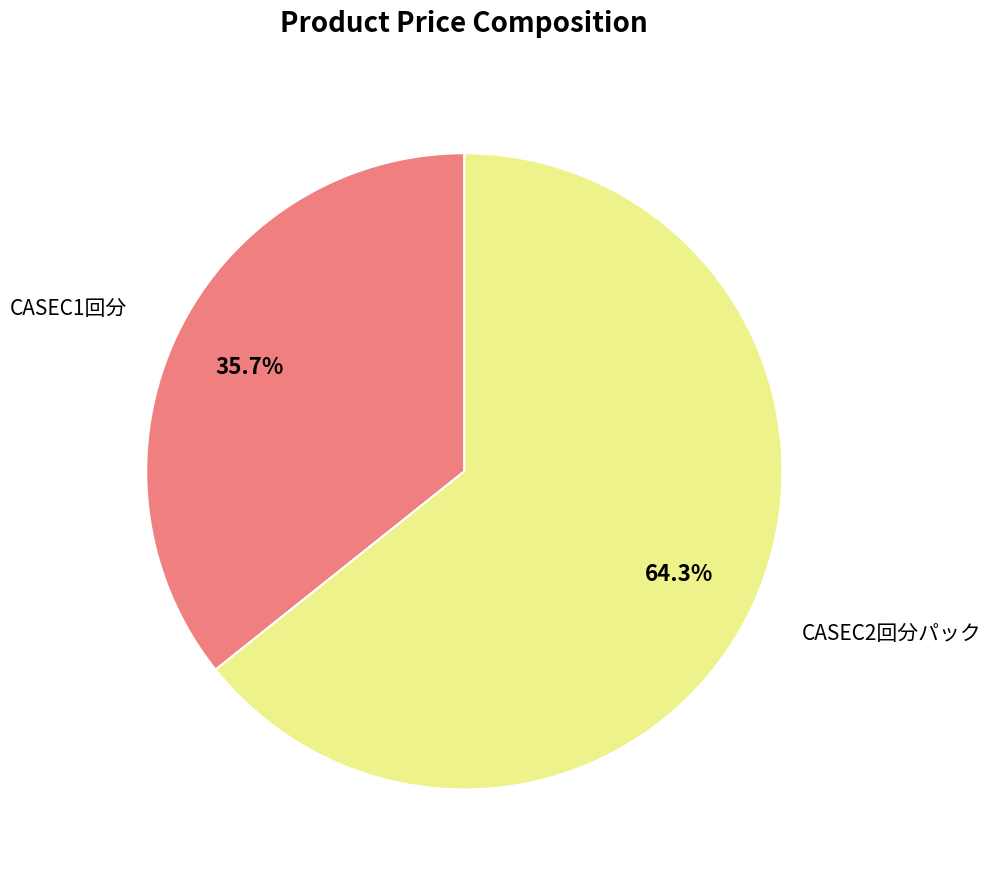

Does any single category account for the majority?

Yes